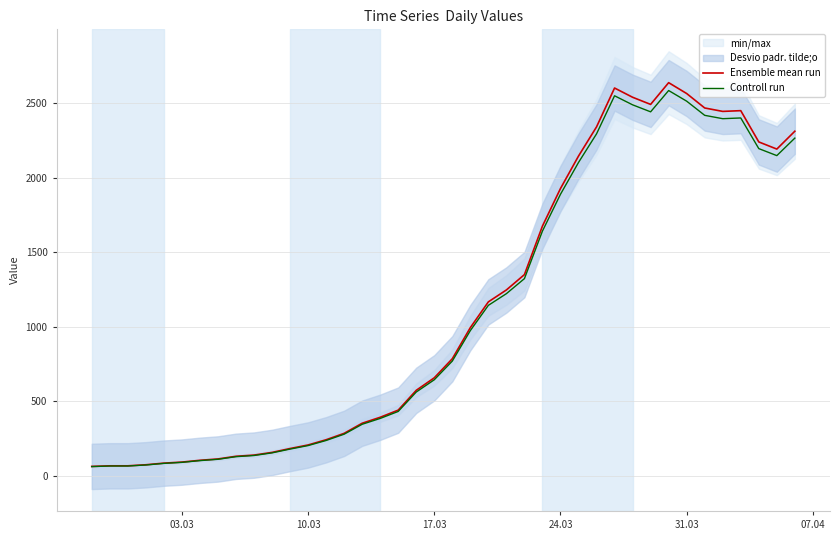

What is the sum of all Controll run values?

44098.0